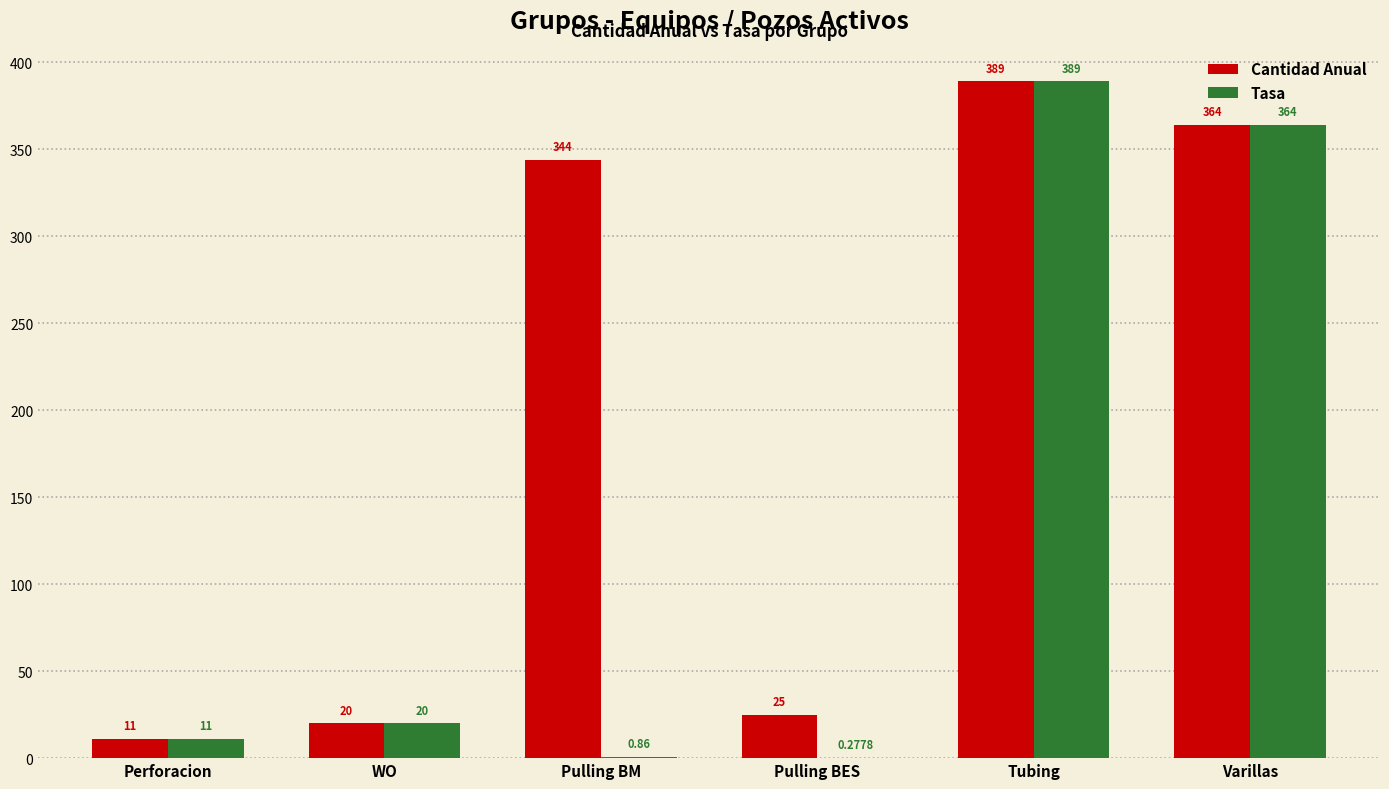

What is the sum of the Tasa values at Varillas and WO?

384.0